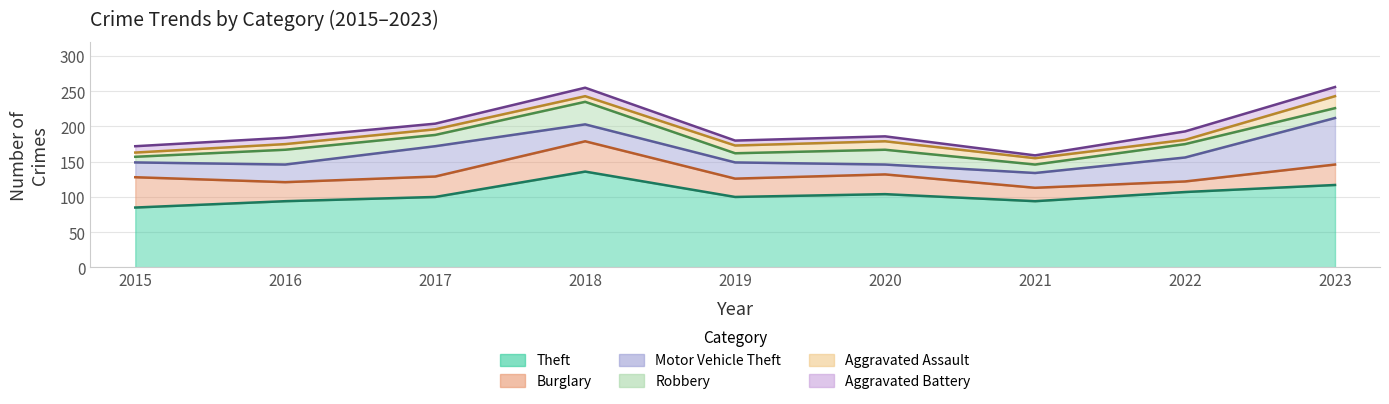

What is the sum of the Aggravated Assault values at 2018 and 2016?

16